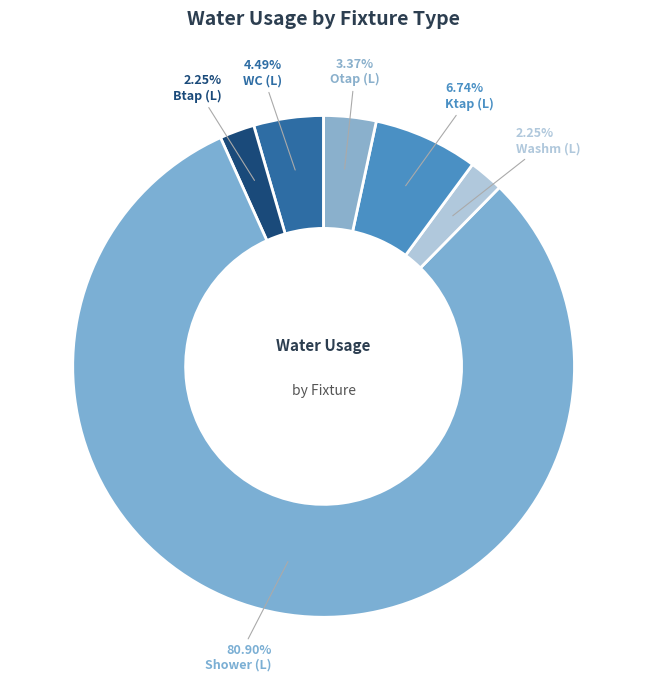

What is the largest slice in the pie chart?

Shower (L)